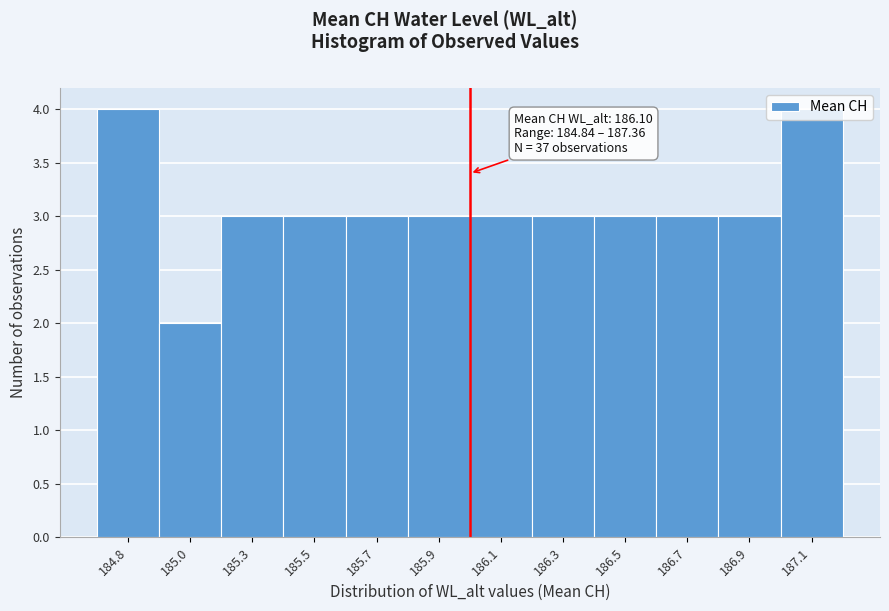

At which category does the chart reach its minimum across all series?

185.0